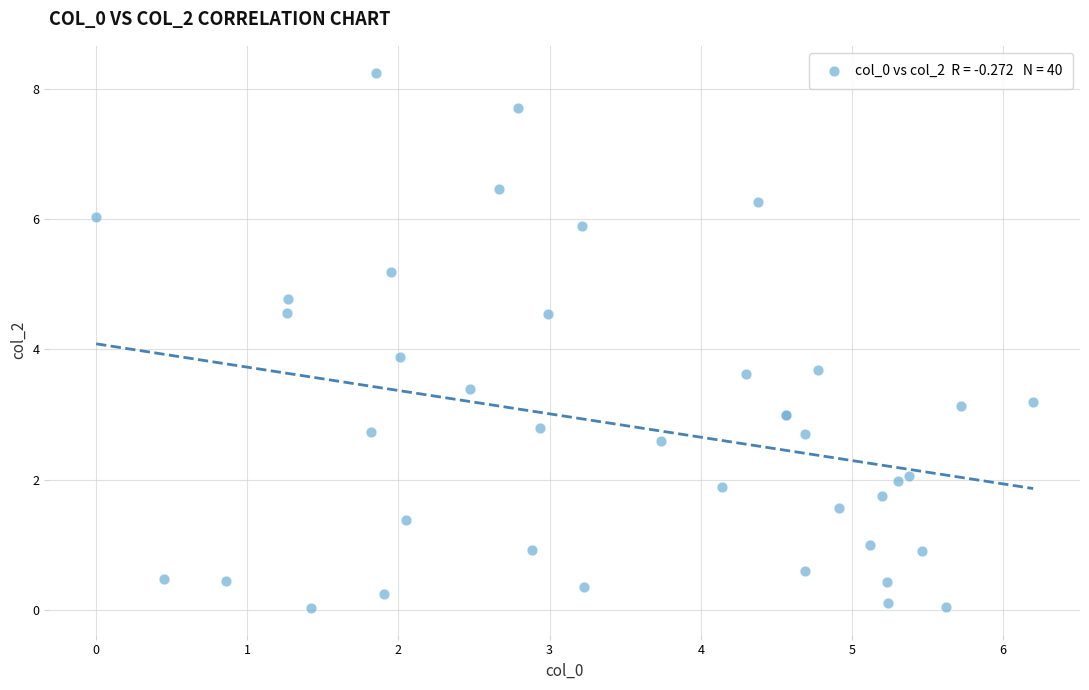

What Y value in the scatter plot is closest to 4?

3.9